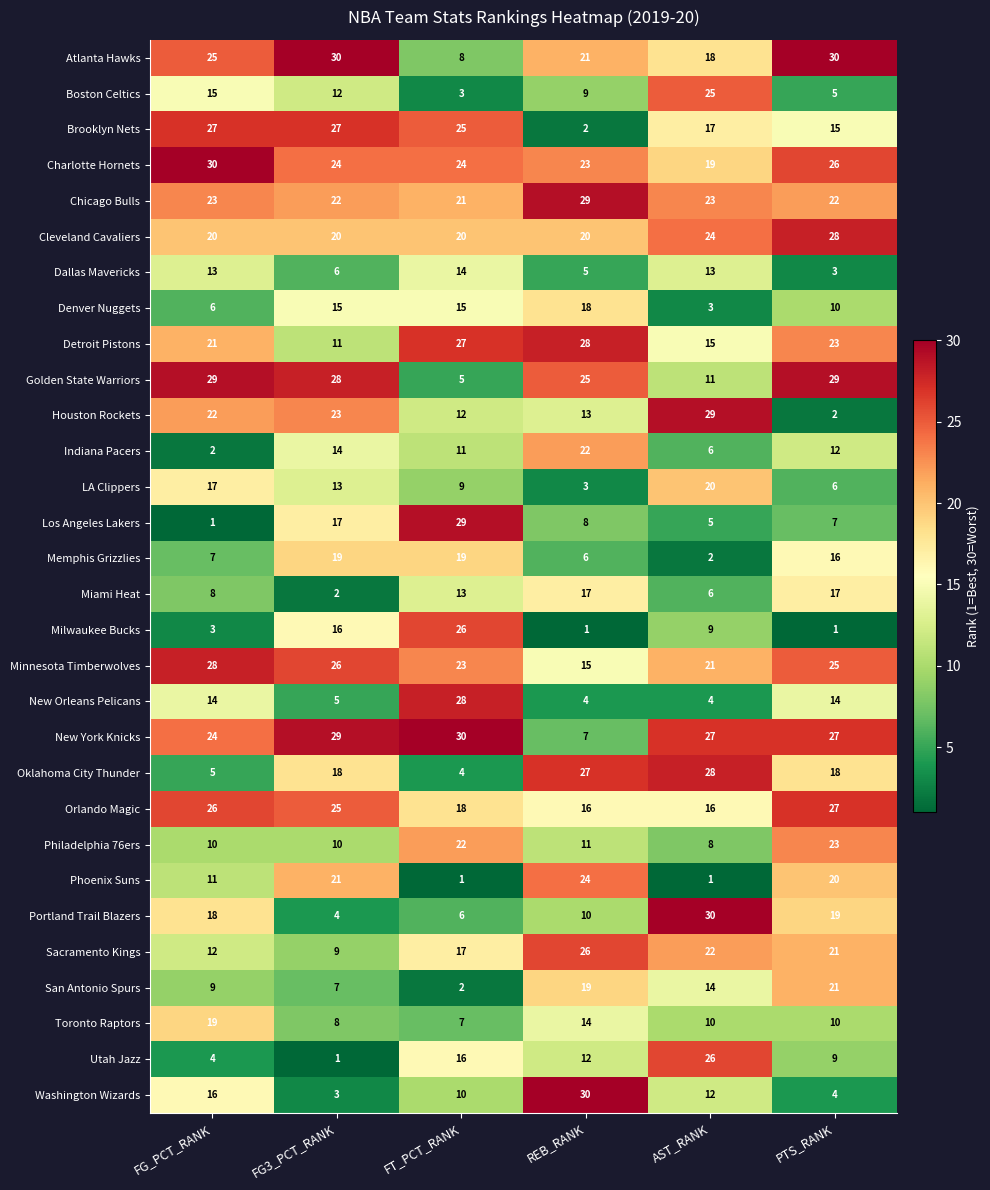

The Charlotte Hornets series shows 46 at FG_PCT_RANK. True or false?

False